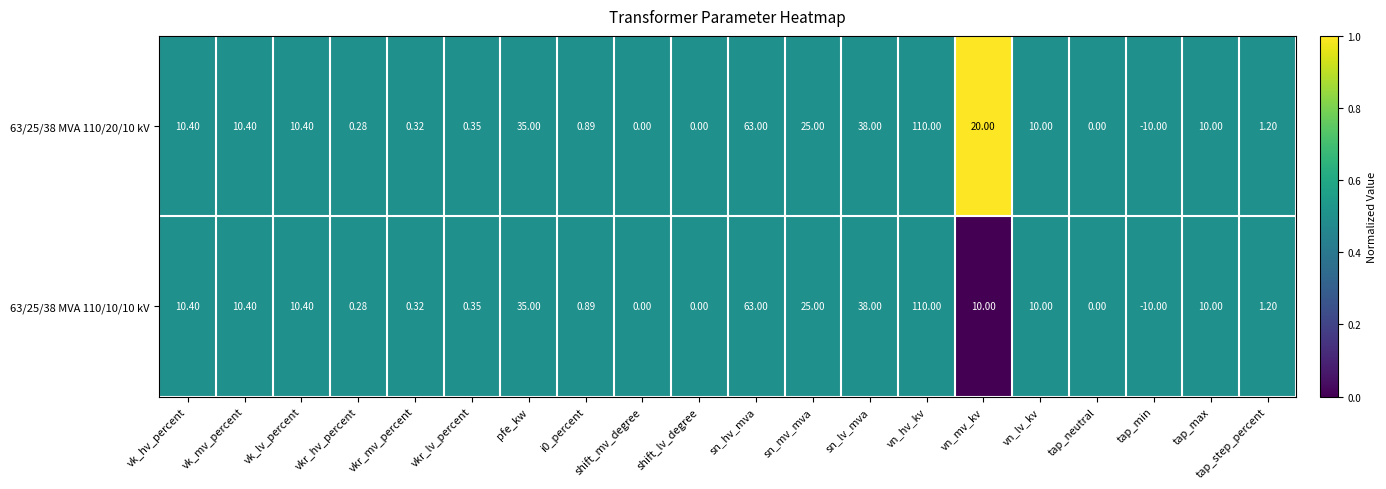

Which label corresponds to the smallest value in the chart?

tap_min